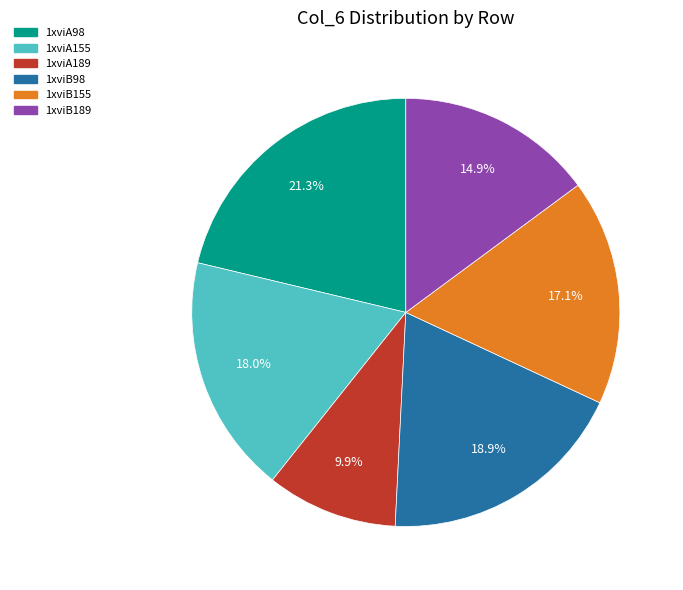

Is there a majority slice in this chart?

No